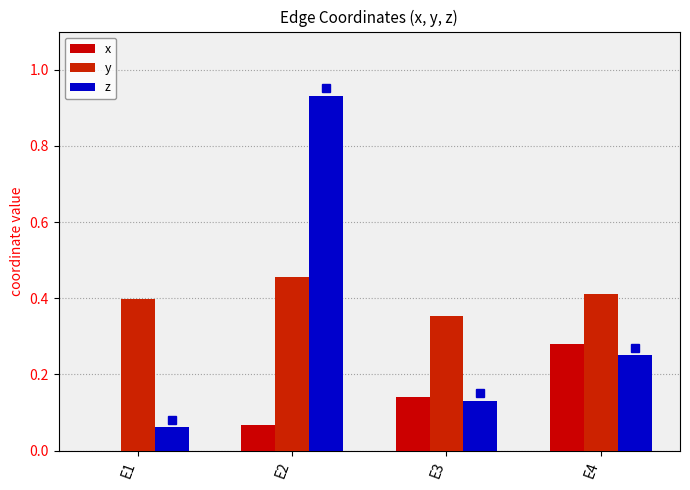

Does the chart contain stacked bars?

No